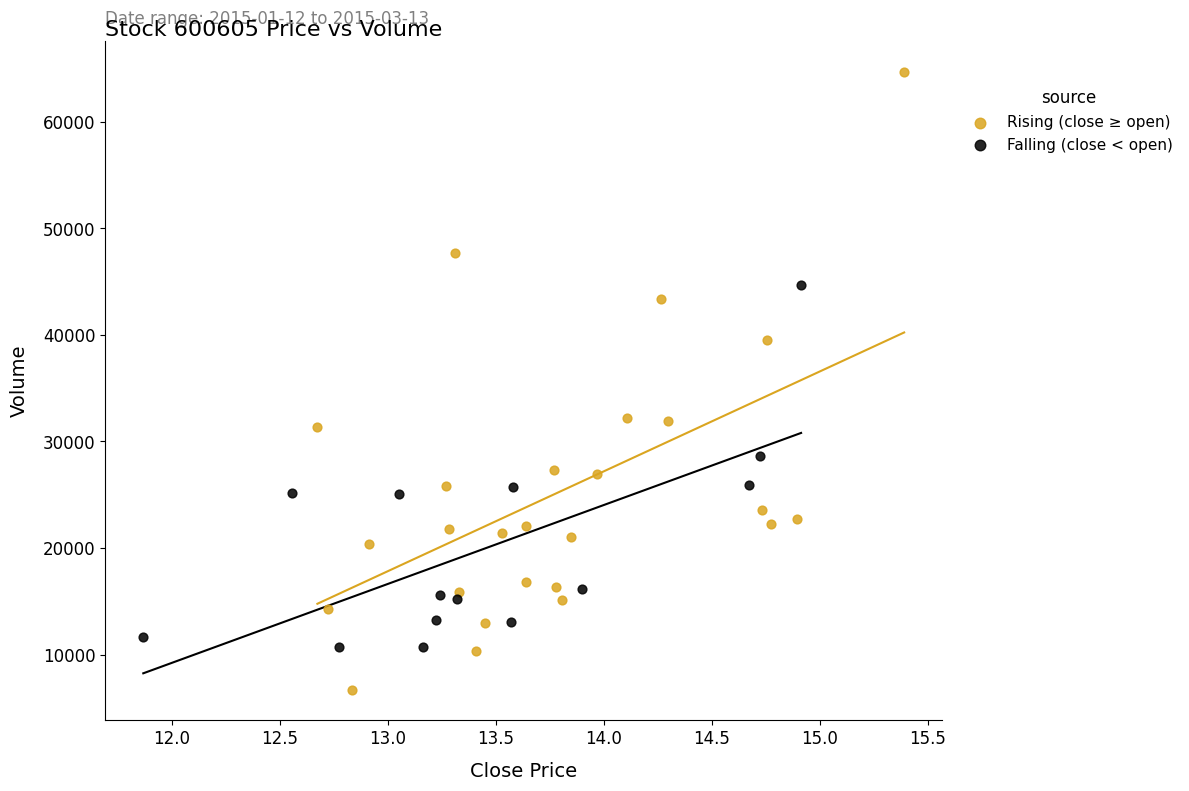

Which series has the widest spread of Y values?

Rising (close ≥ open)